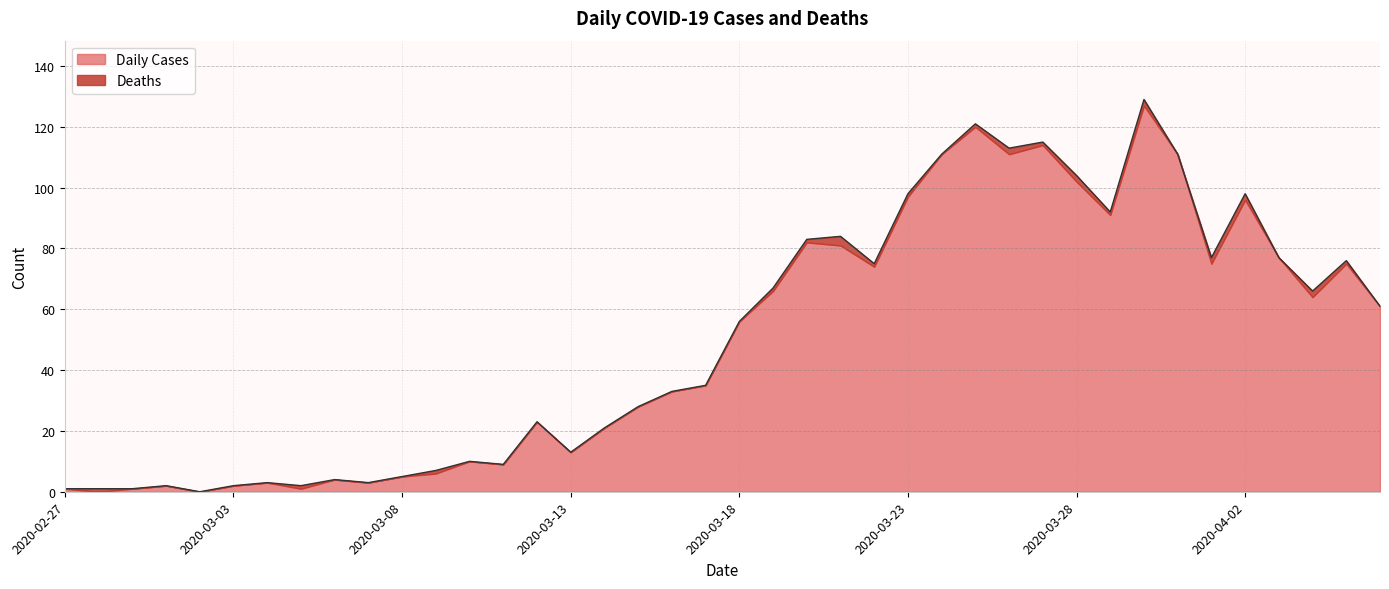

Approximately how many times larger is the value at 2020-03-24 compared to 2020-03-10?

11.1